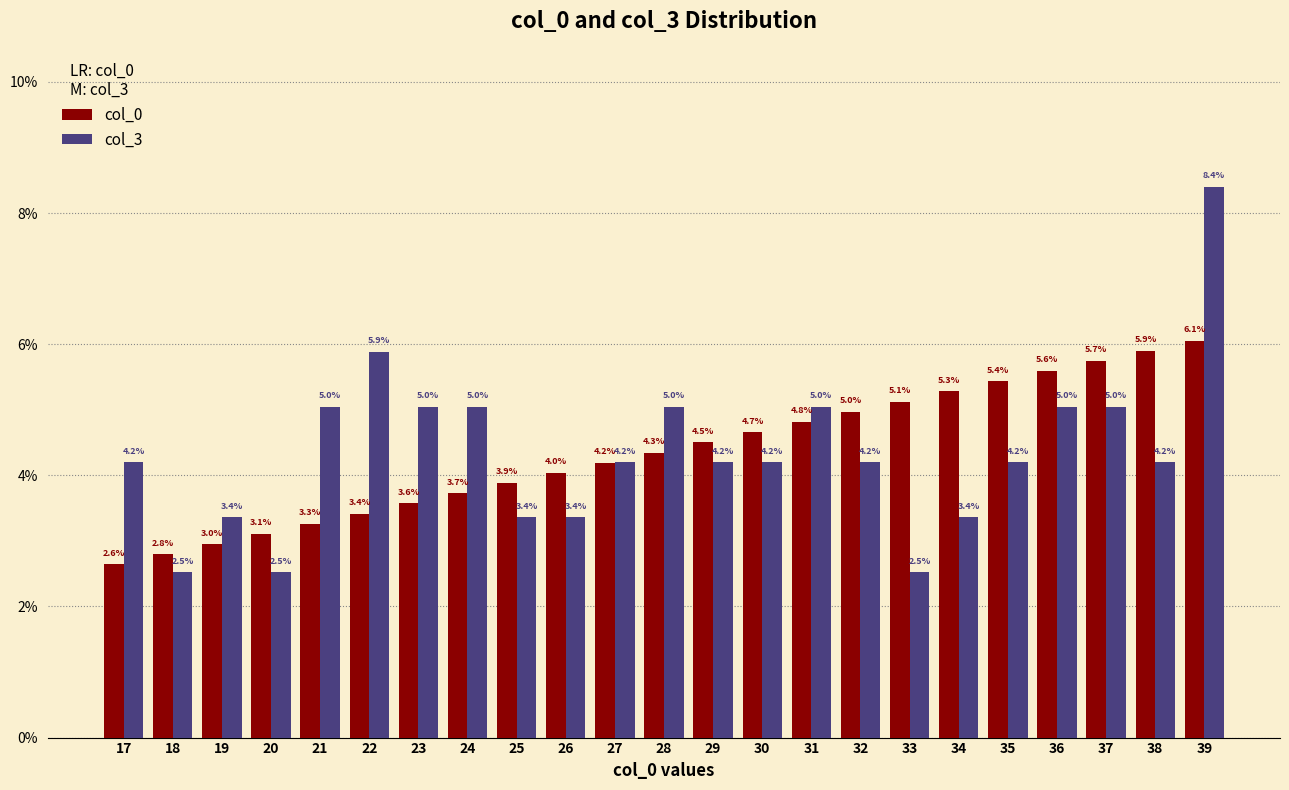

List the series in order of their peak value, lowest first.

col_0, col_3